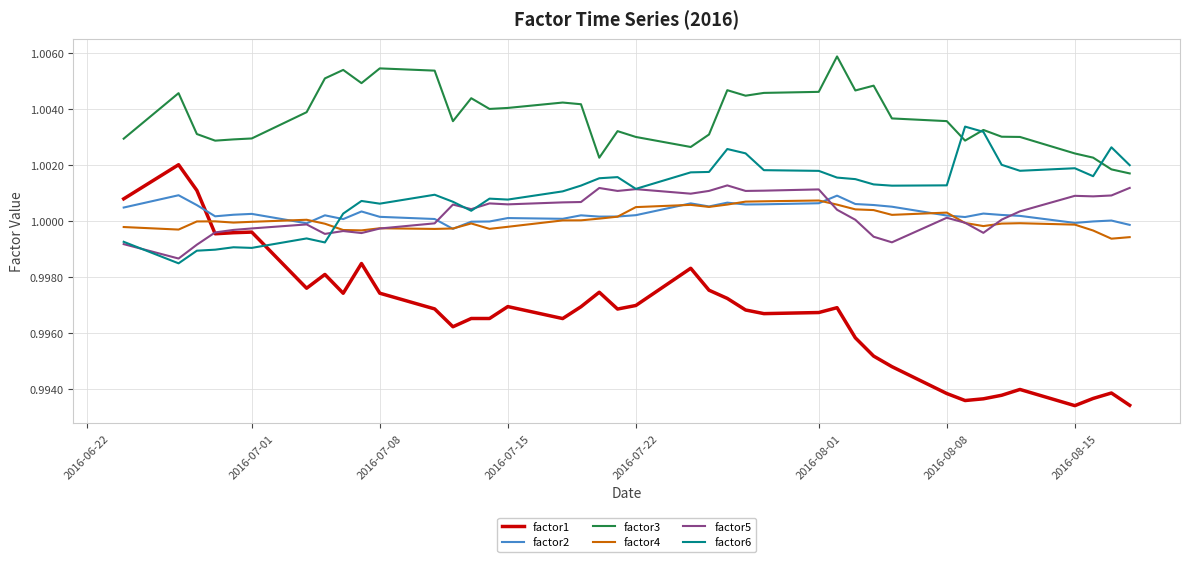

Which series ends up on top after the final intersection of factor5 and factor2?

factor5